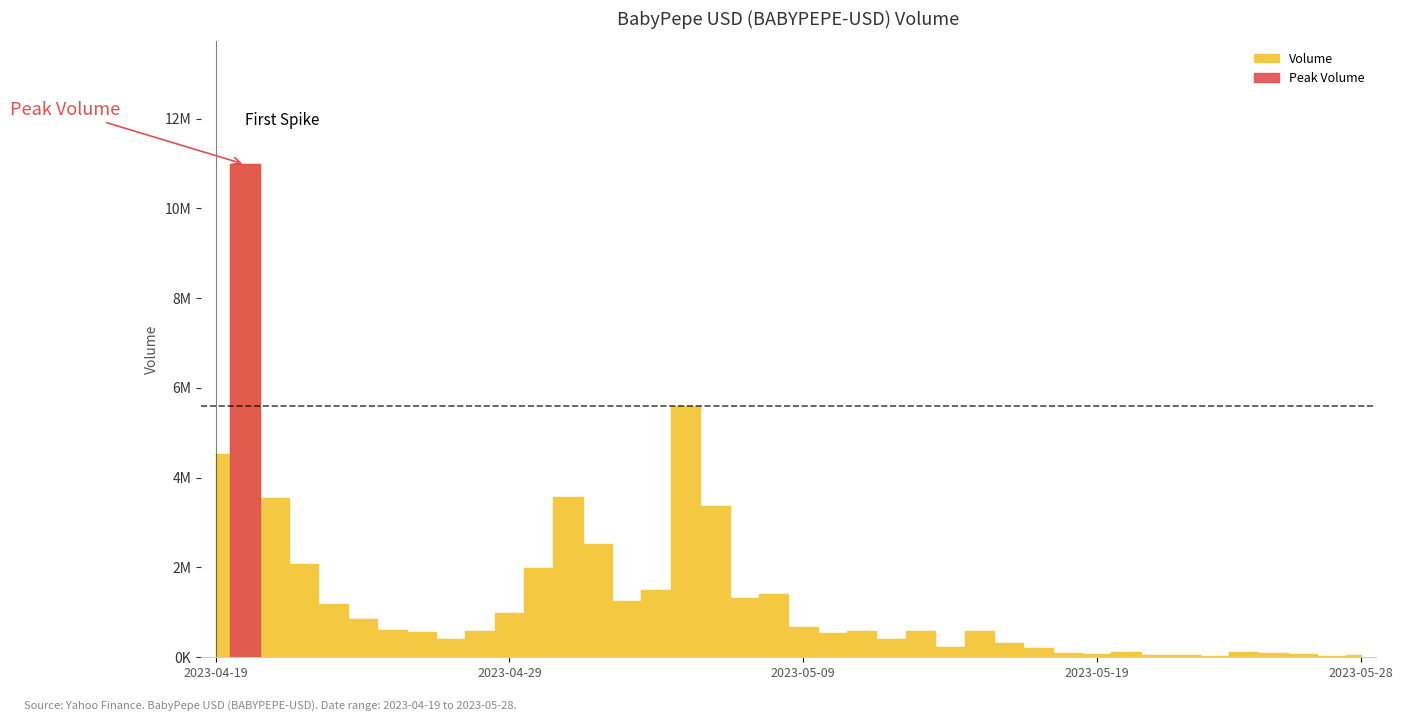

List the labels in order of value, smallest first.

2023-05-27, 2023-05-23, 2023-05-28, 2023-05-21, 2023-05-22, 2023-05-26, 2023-05-19, 2023-05-25, 2023-05-18, 2023-05-24, 2023-05-20, 2023-05-17, 2023-05-14, 2023-05-16, 2023-04-27, 2023-05-12, 2023-05-10, 2023-04-26, 2023-04-28, 2023-05-11, 2023-05-15, 2023-05-13, 2023-04-25, 2023-05-09, 2023-04-24, 2023-04-29, 2023-04-23, 2023-05-03, 2023-05-07, 2023-05-08, 2023-05-04, 2023-04-30, 2023-04-22, 2023-05-02, 2023-05-06, 2023-04-21, 2023-05-01, 2023-04-19, 2023-05-05, 2023-04-20